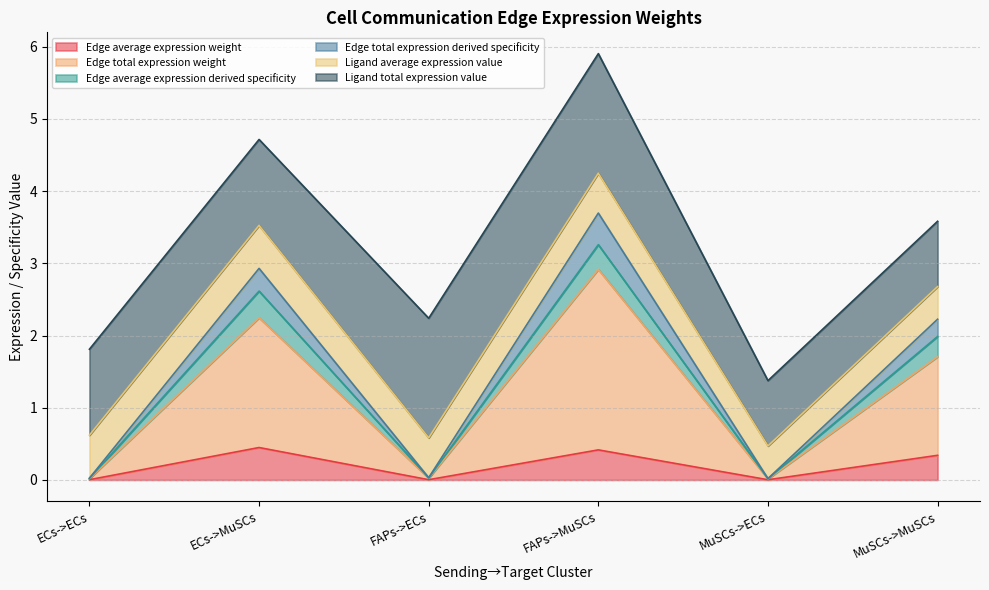

The Edge average expression weight series shows 0.4 at FAPs->MuSCs. True or false?

True